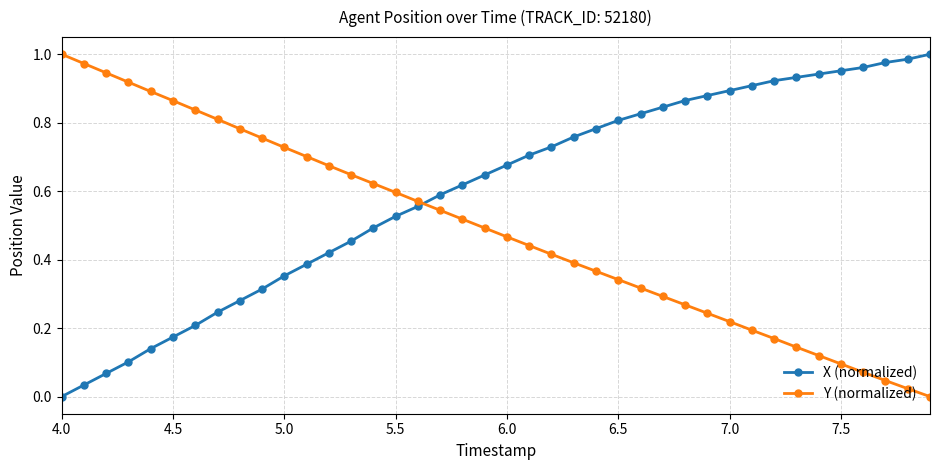

How many series are shown in this chart?

2